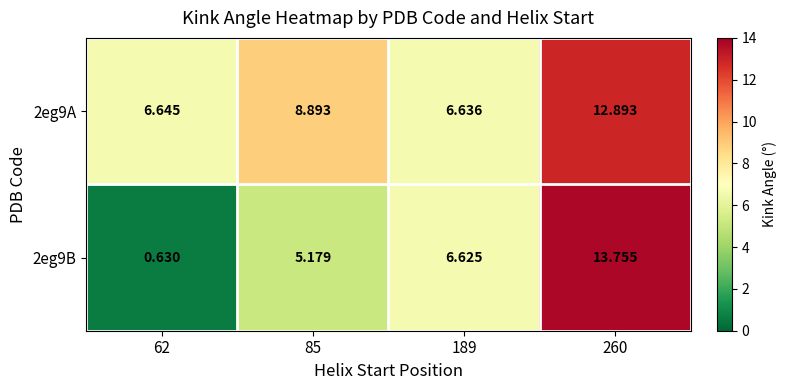

Is the value of 2eg9A at 189 greater than the value of 2eg9B at 62?

Yes